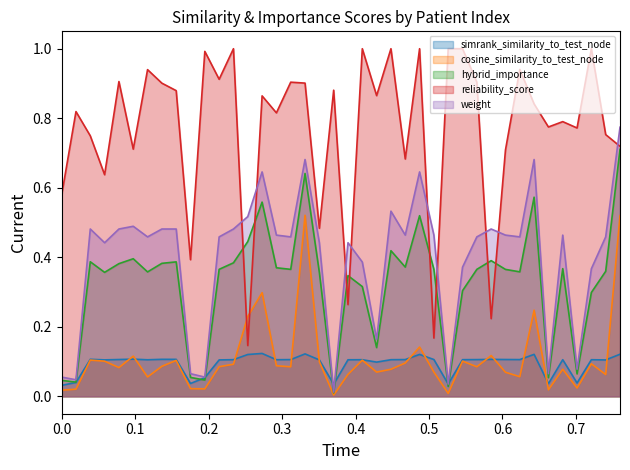

What is the maximum value shown in the chart?

1.0